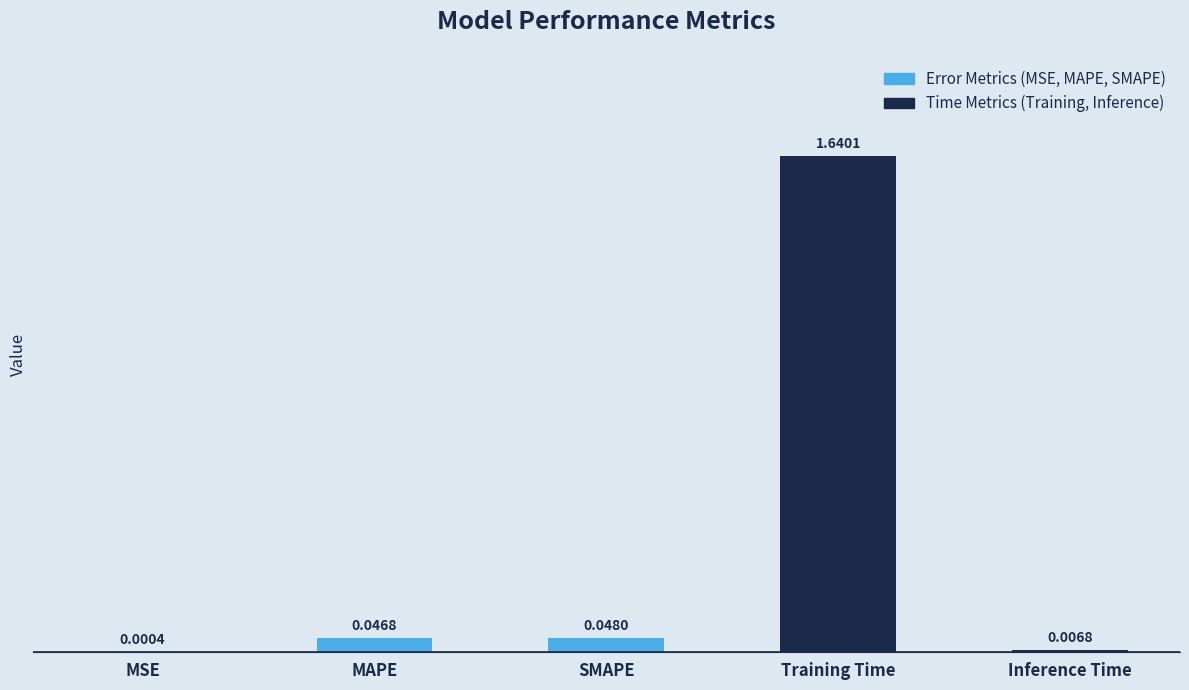

What is the sum of all values?

1.7